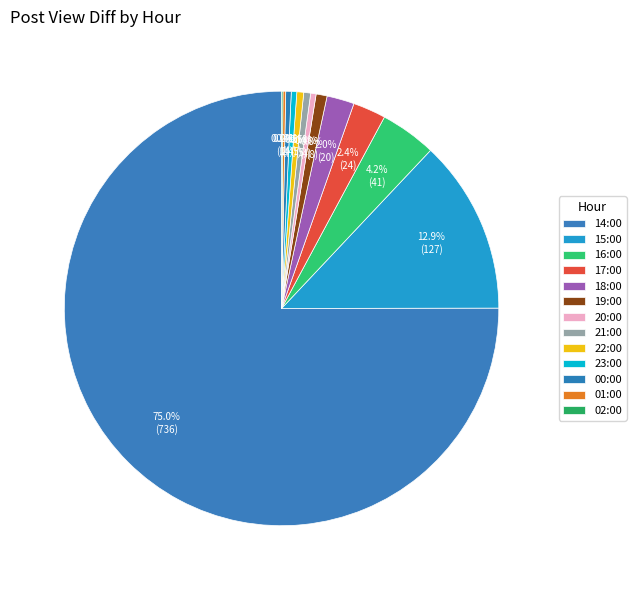

True or false: 02:00 accounts for 0% of the total.

True